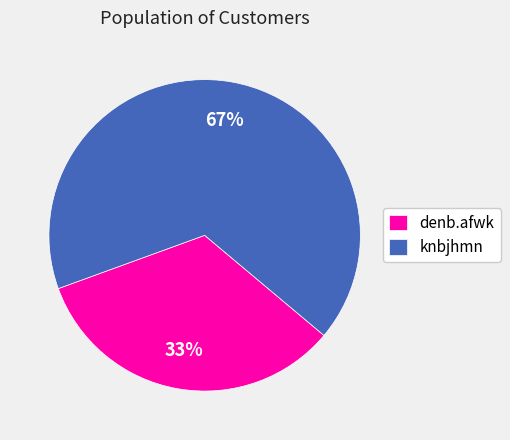

The knbjhmn slice represents 81% of the pie. True or false?

False